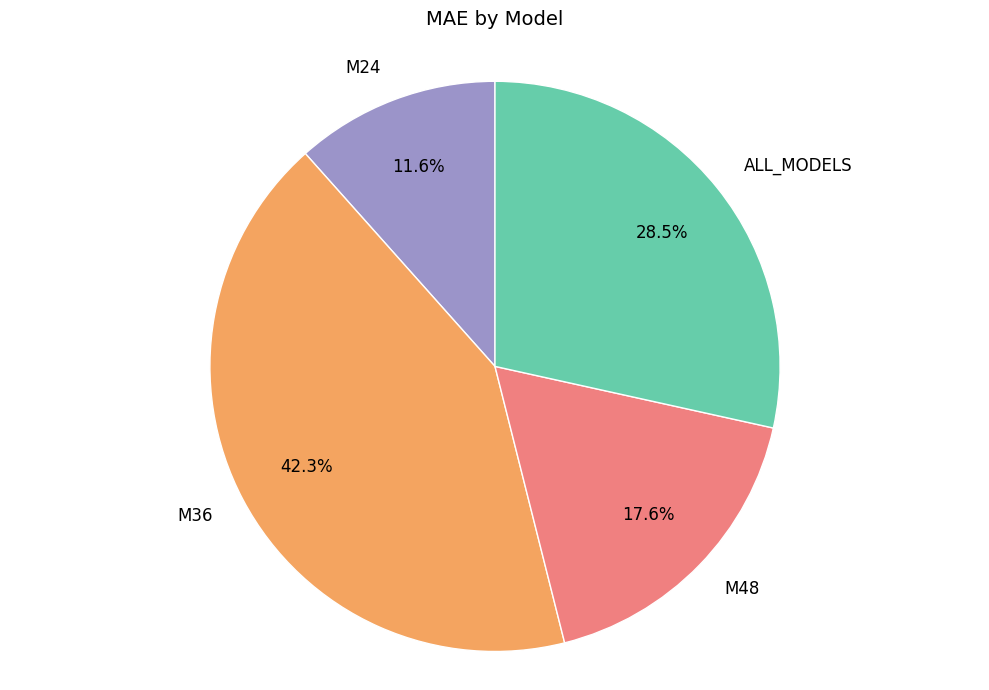

To the nearest percent, what is the difference between the ALL_MODELS and M36 slice percentages?

14%